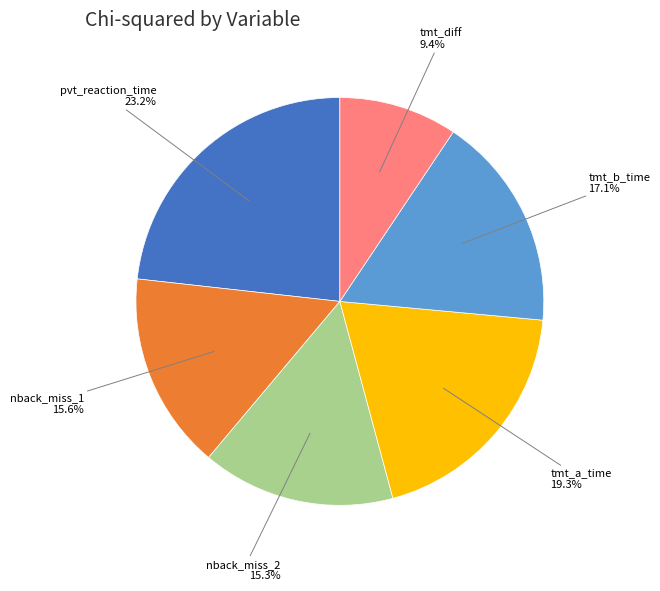

Is there a majority slice in this chart?

No